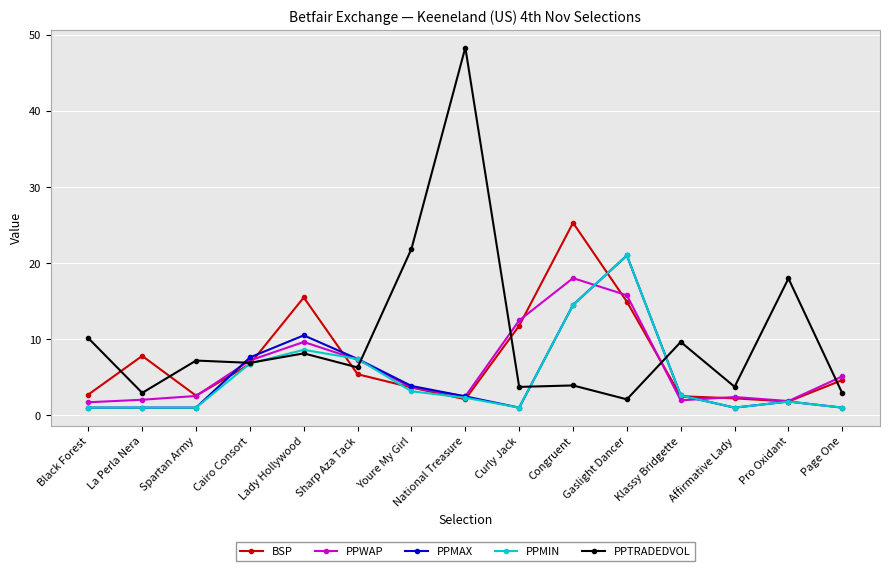

Is this an area chart (filled region under the line)?

No